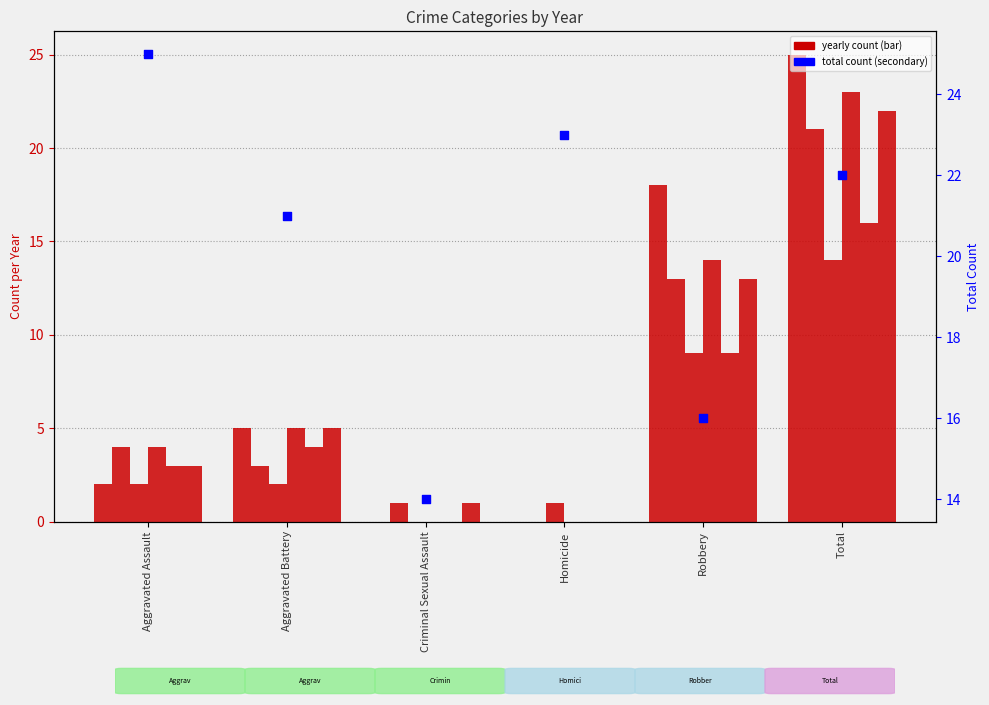

Approximately how many times larger is the value at Aggravated Assault compared to Robbery?

1.6